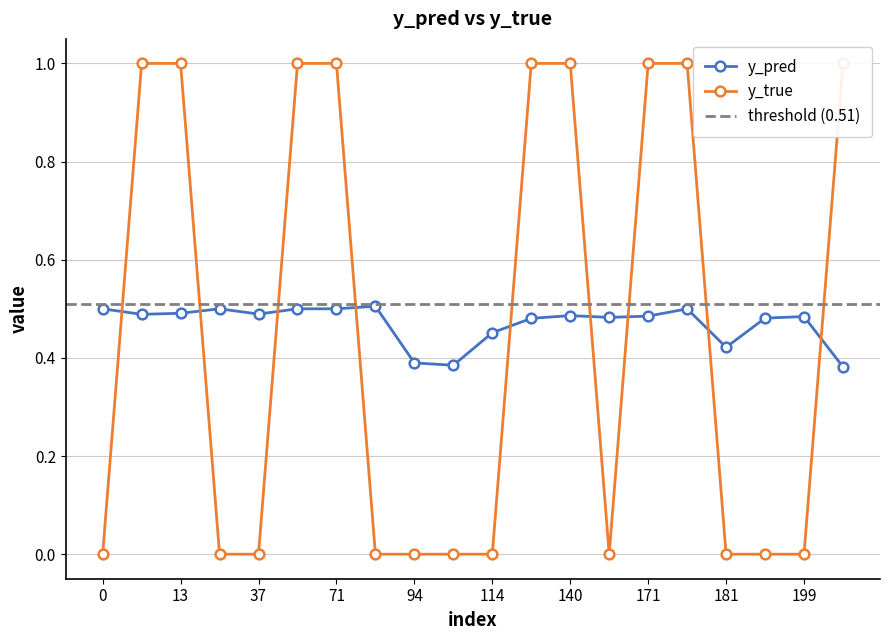

How many lines are shown in the chart?

2